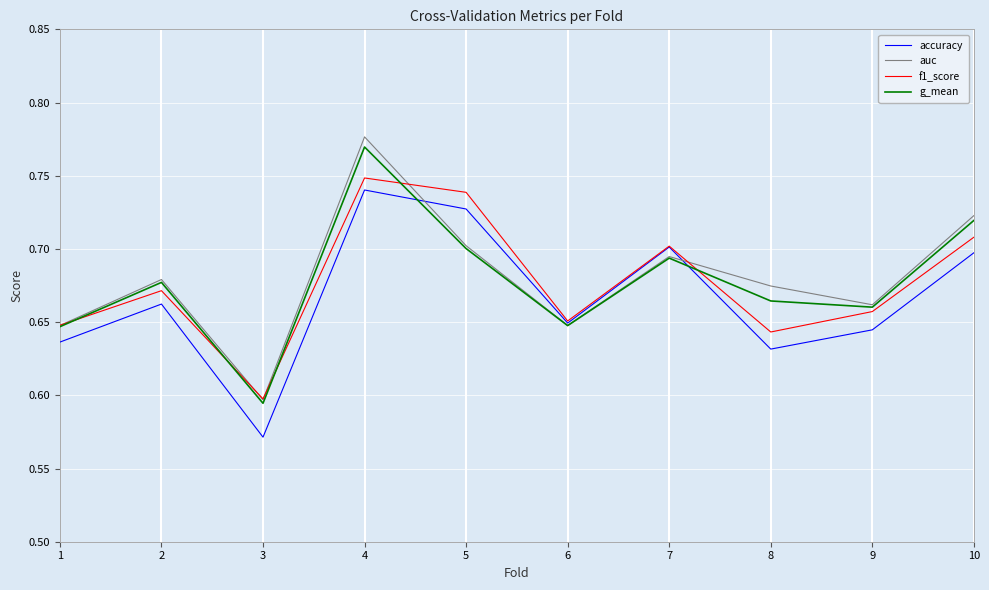

What is the total value across all series at 5?

2.9